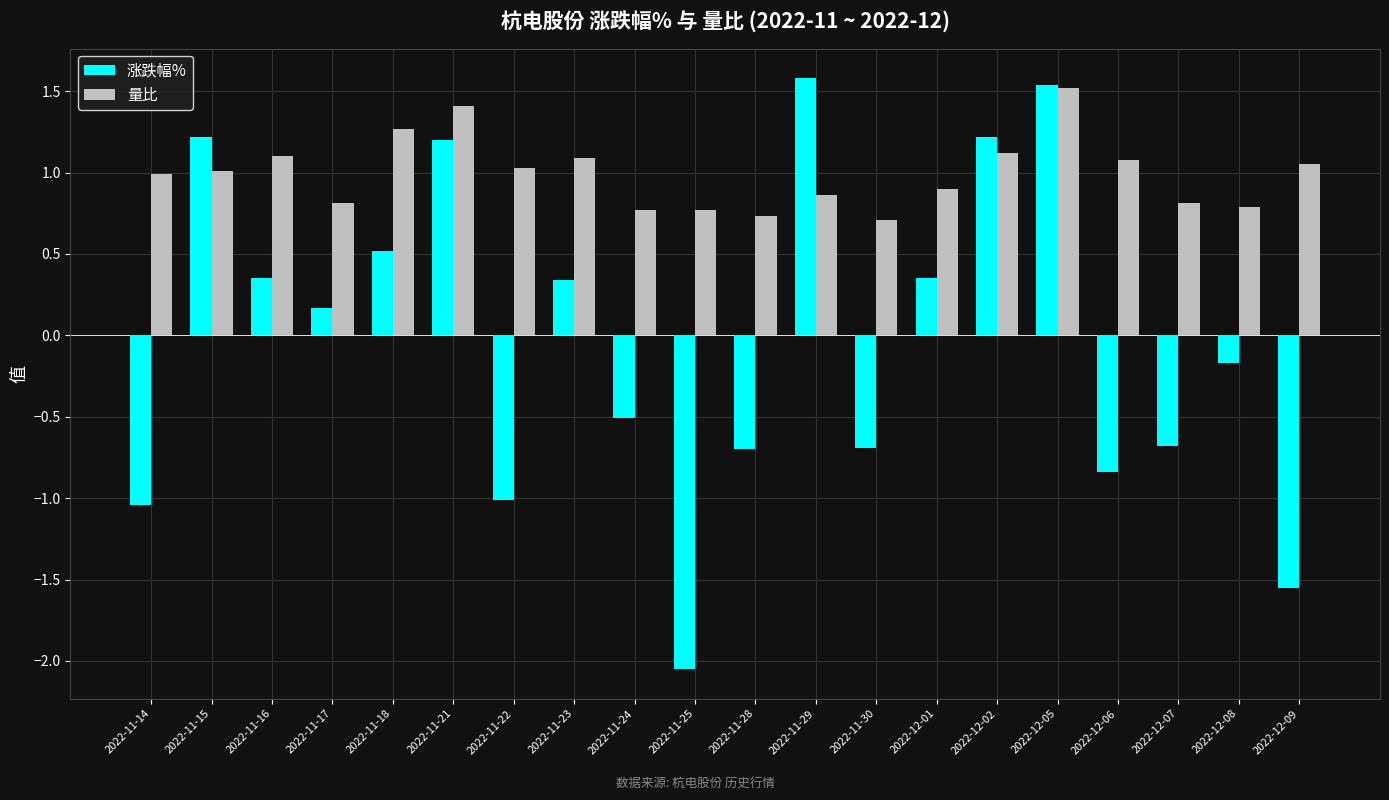

List the series in order of their overall mean, highest first.

量比, 涨跌幅%